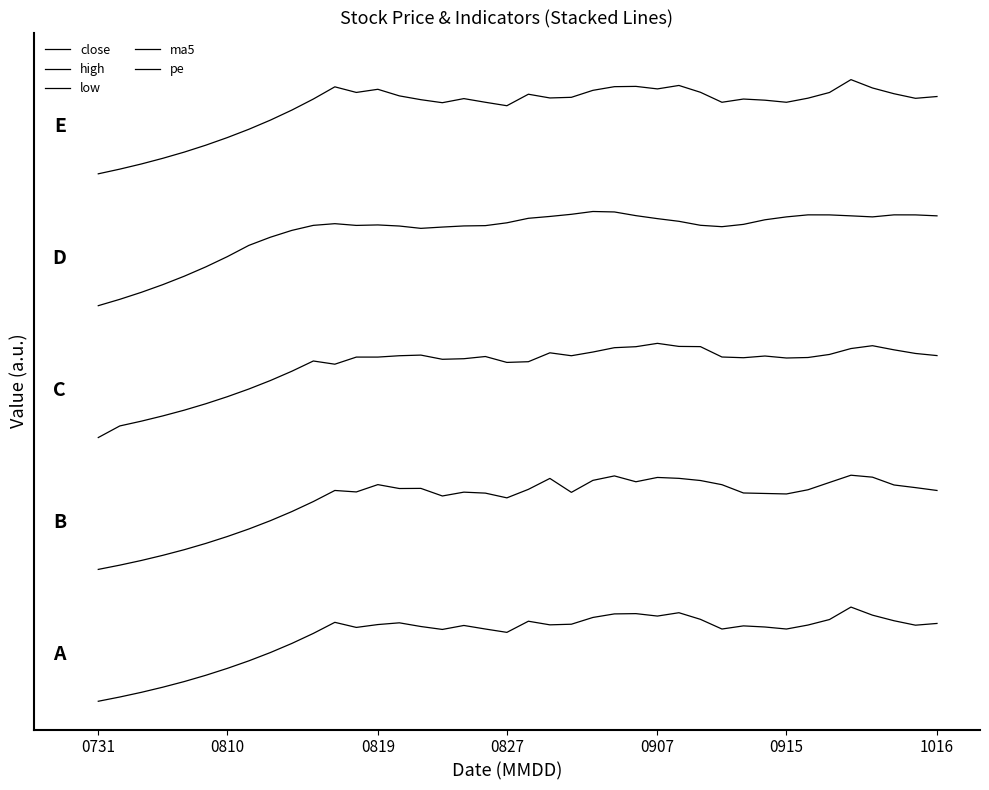

Does the chart display data point markers on the line(s)?

No